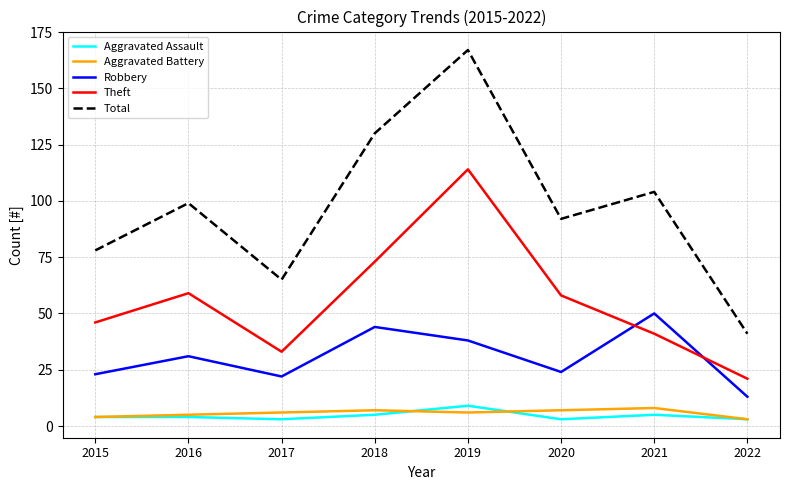

Is it true that Aggravated Battery equals 7 at 2018?

True